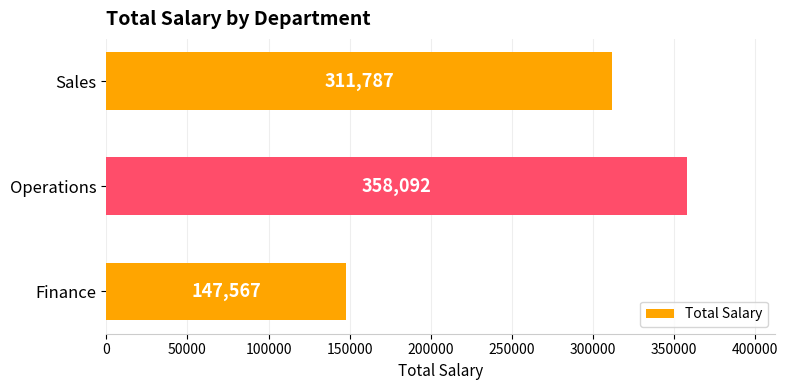

What is the minimum value shown in the chart?

147567